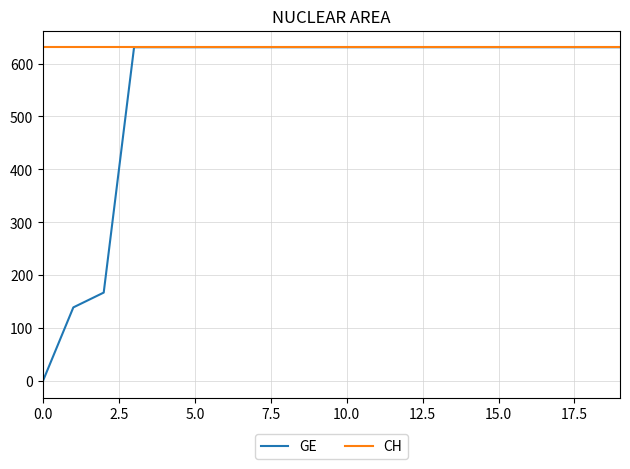

Which series has the widest spread of values?

GE